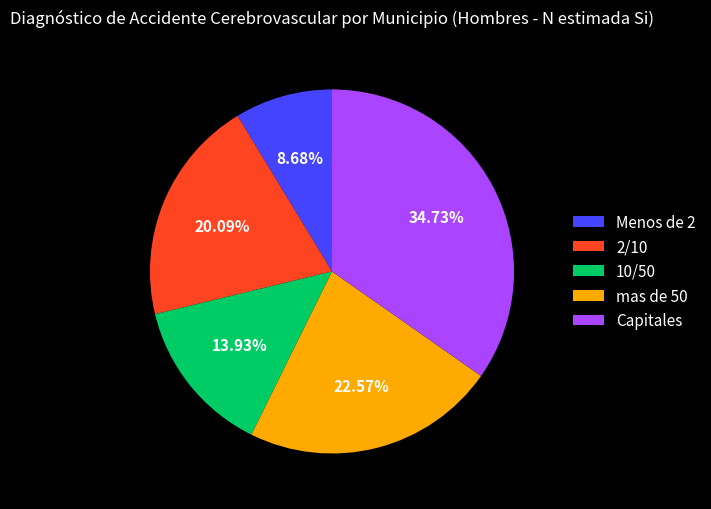

Is there a majority slice in this chart?

No